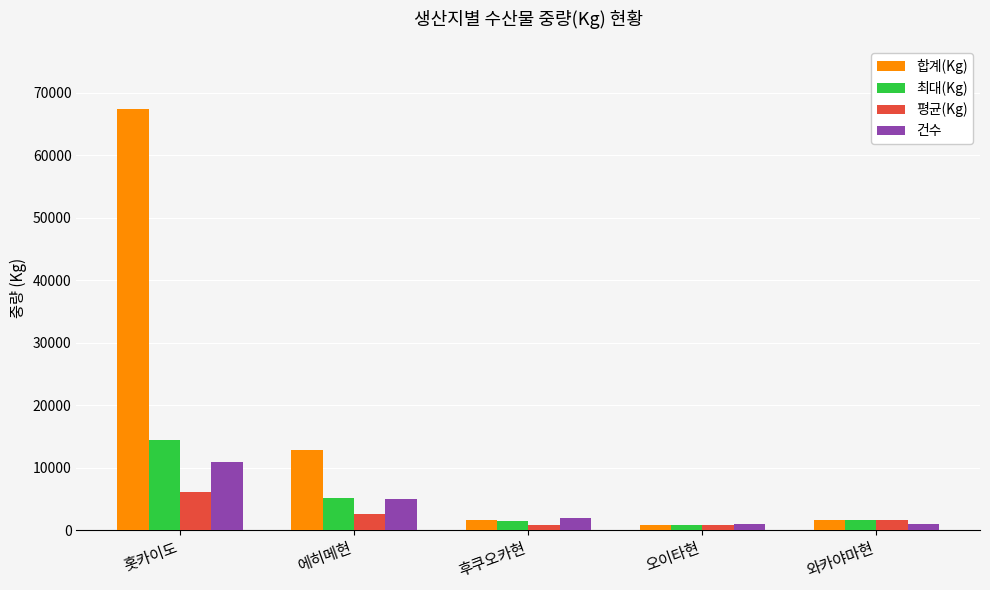

At which label does 평균(Kg) reach its peak?

홋카이도